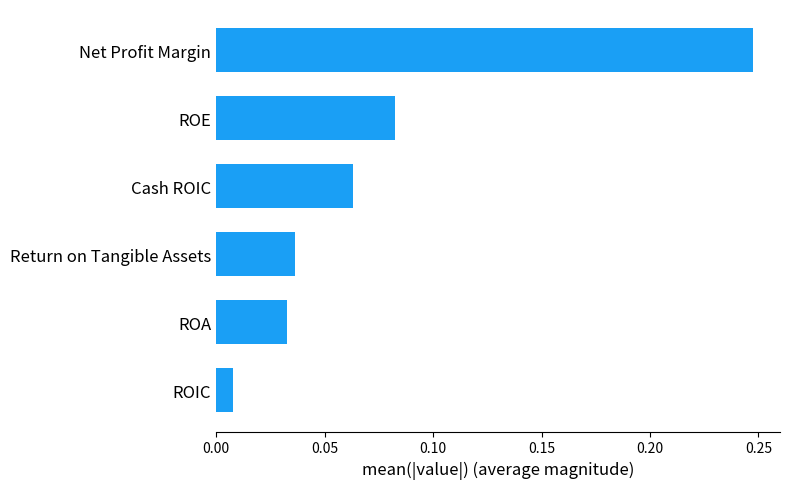

How many series are shown in this chart?

1